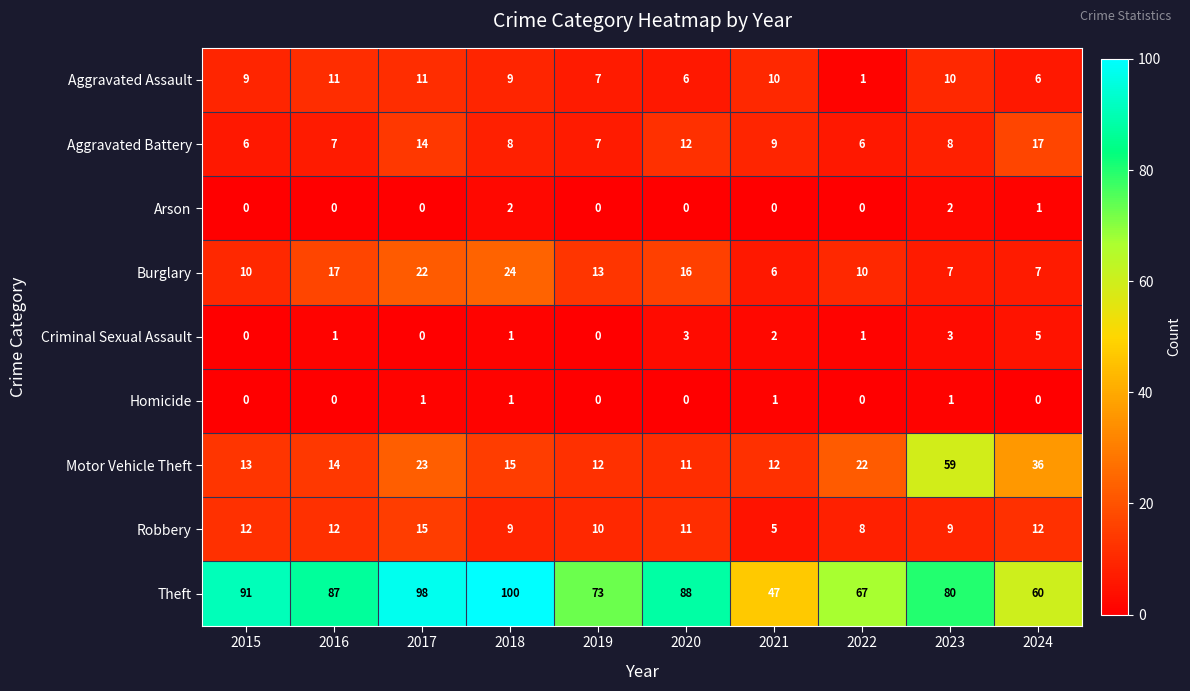

Between 2022 and 2024, which series saw the biggest shift?

Motor Vehicle Theft